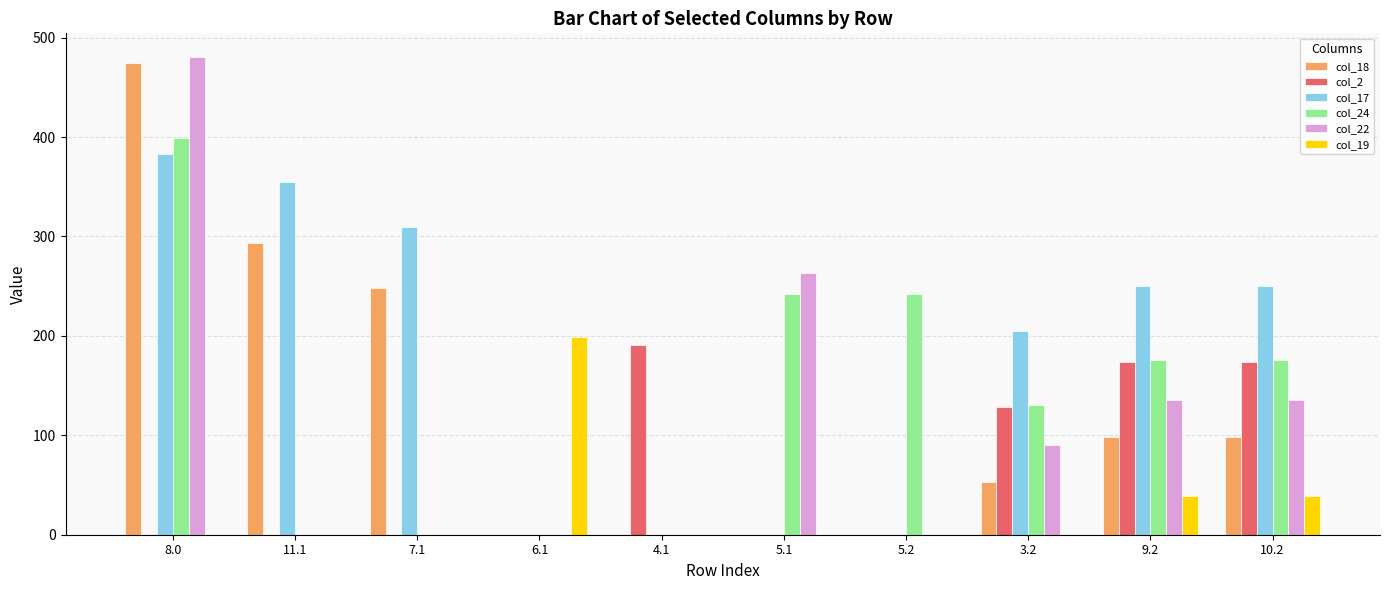

Does the chart contain stacked bars?

No